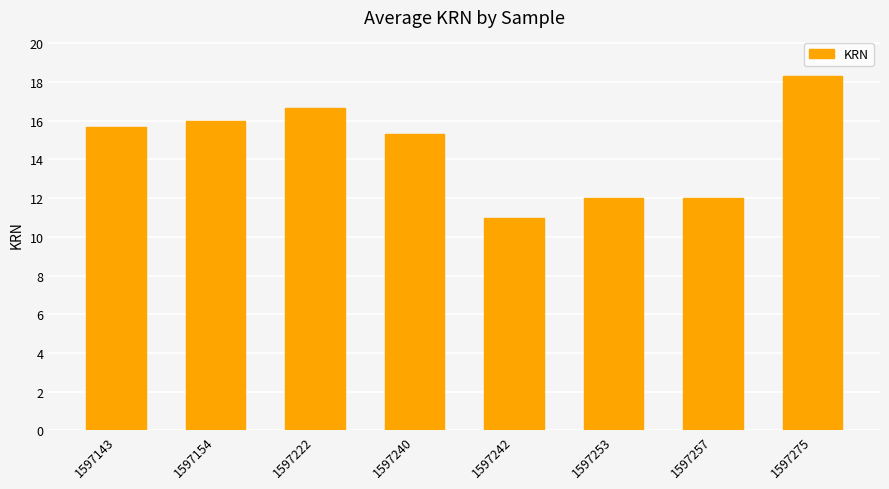

Reading right to left, extract all data points from this chart.

1597275=18.3	1597257=12.0	1597253=12.0	1597242=11.0	1597240=15.3	1597222=16.7	1597154=16.0	1597143=15.7